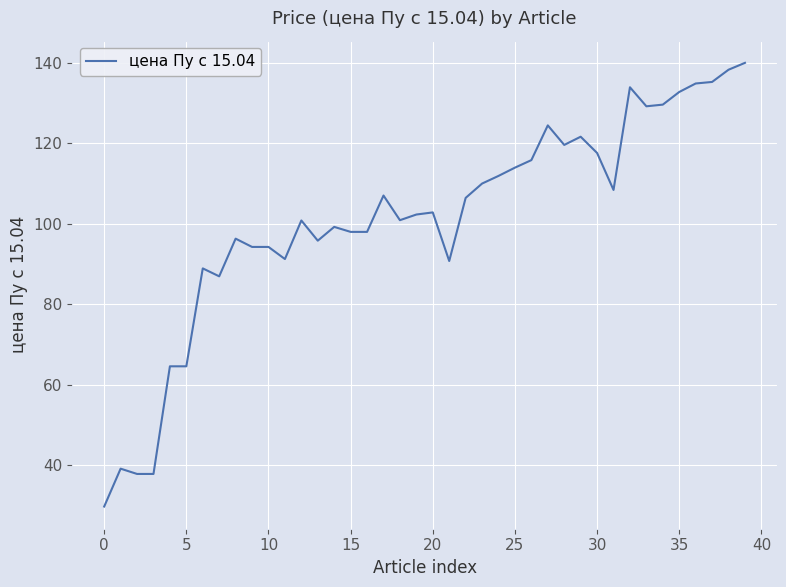

What is the maximum value shown in the chart?

140.0